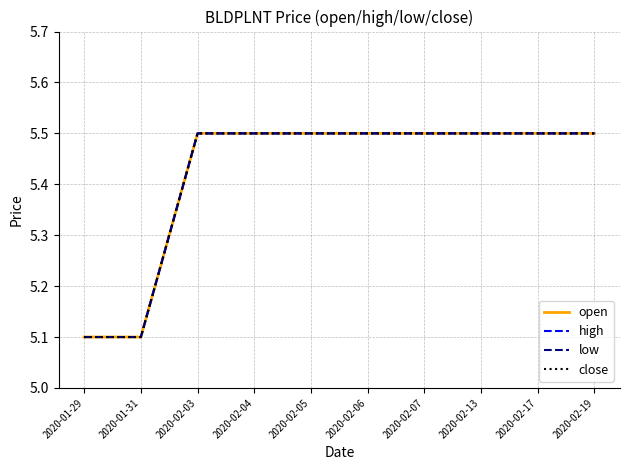

At which label is close closest to 5?

2020-01-29